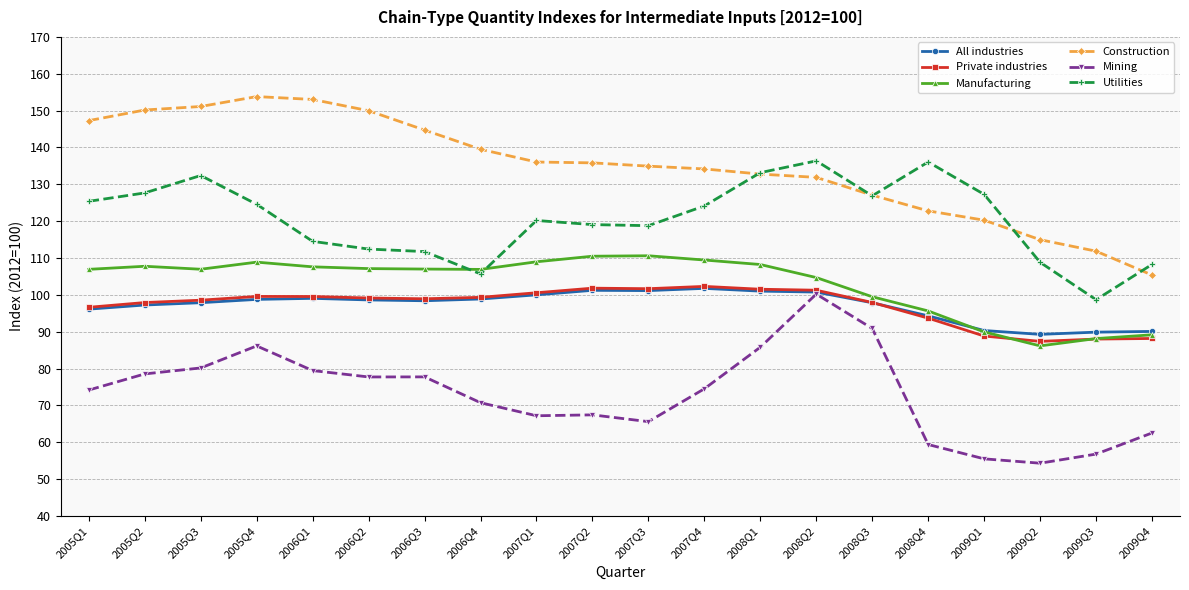

What is the average value of the Manufacturing series?

103.0